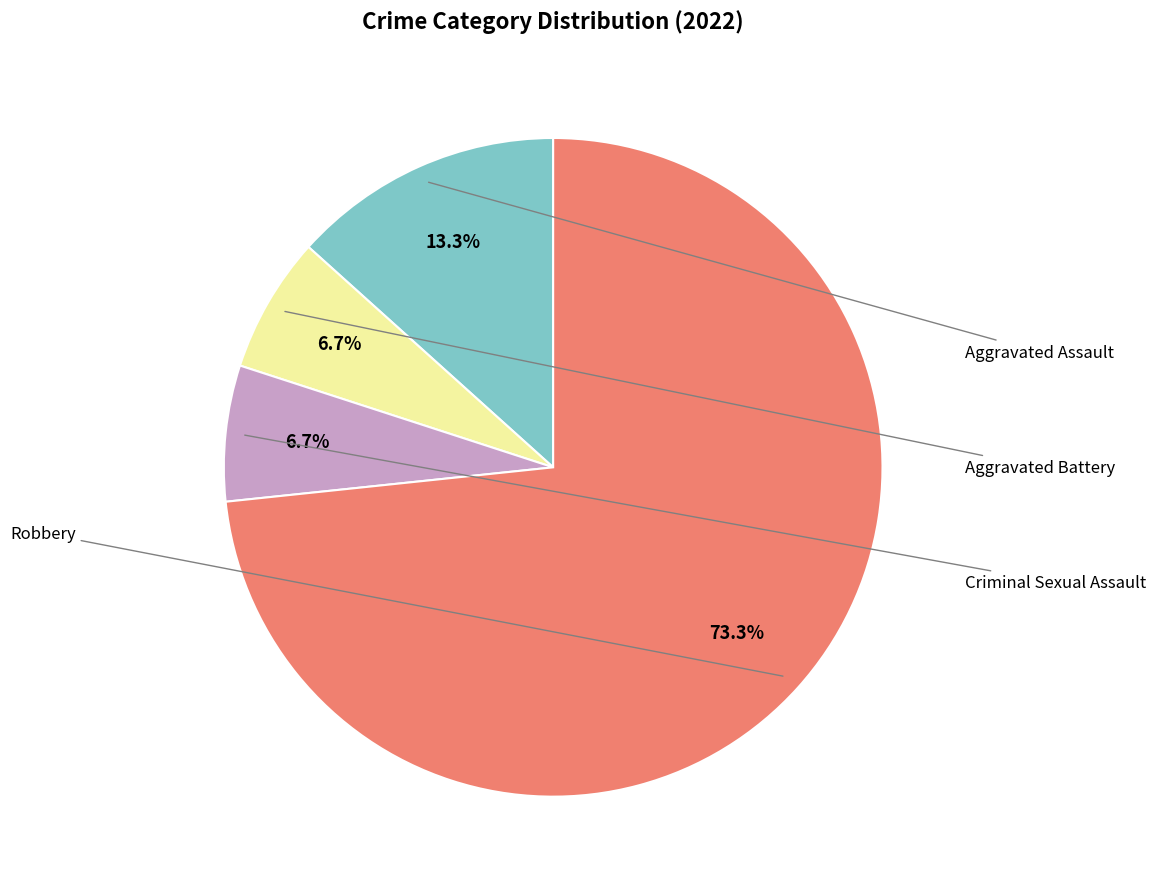

How many segments does this pie chart have?

4